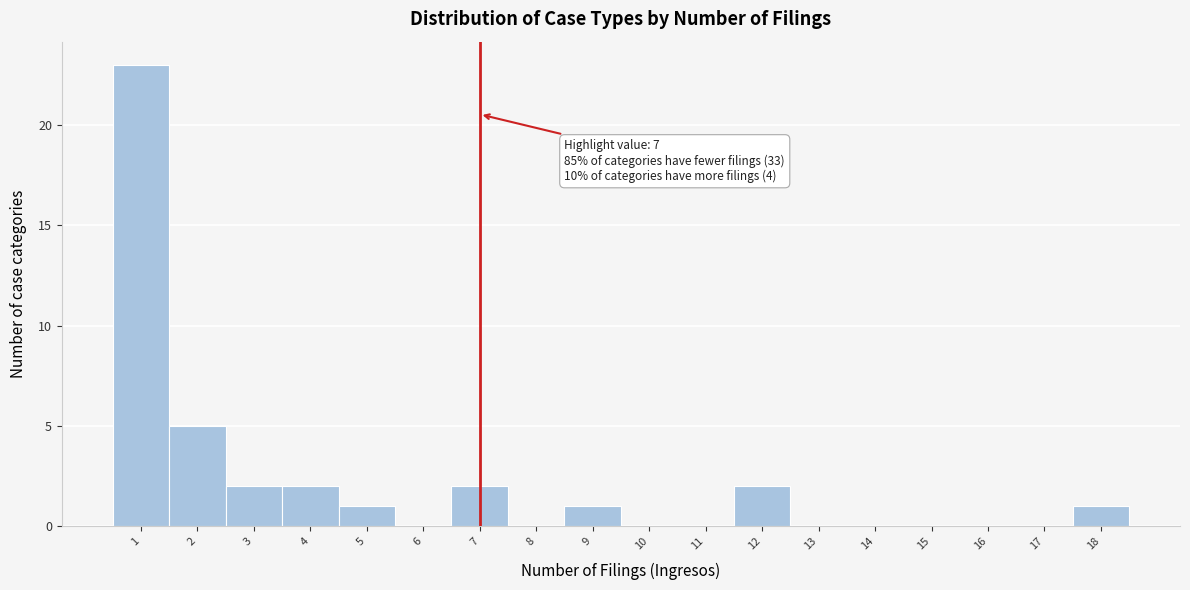

Which range on the x-axis has the tallest bar?

0.5 to 1.5